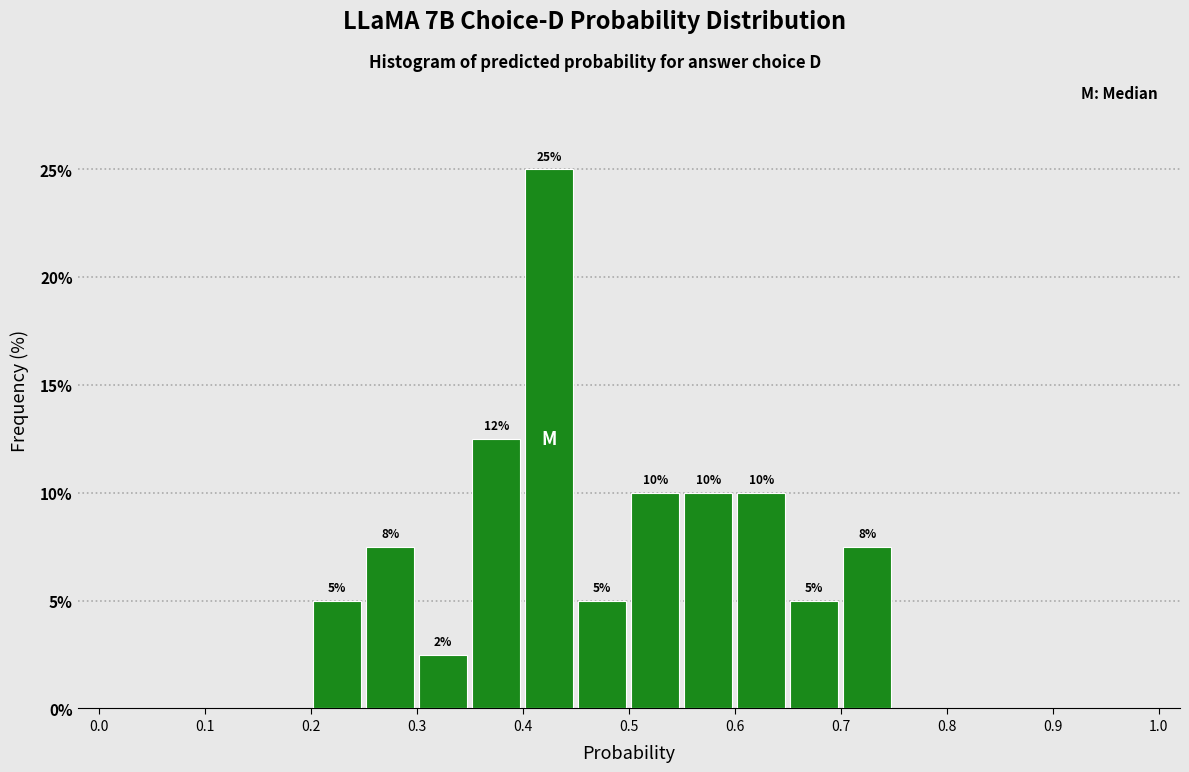

Over which range of the x-axis is the bar tallest?

0.40 to 0.45